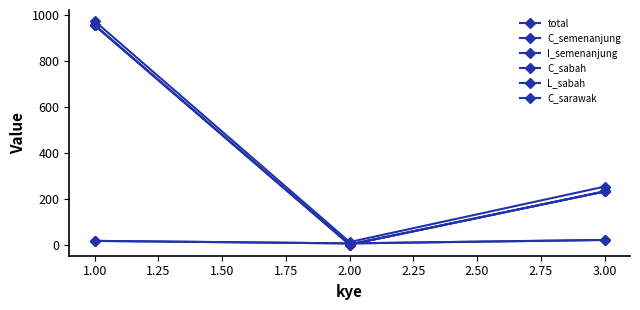

Is this an area chart (filled region under the line)?

No